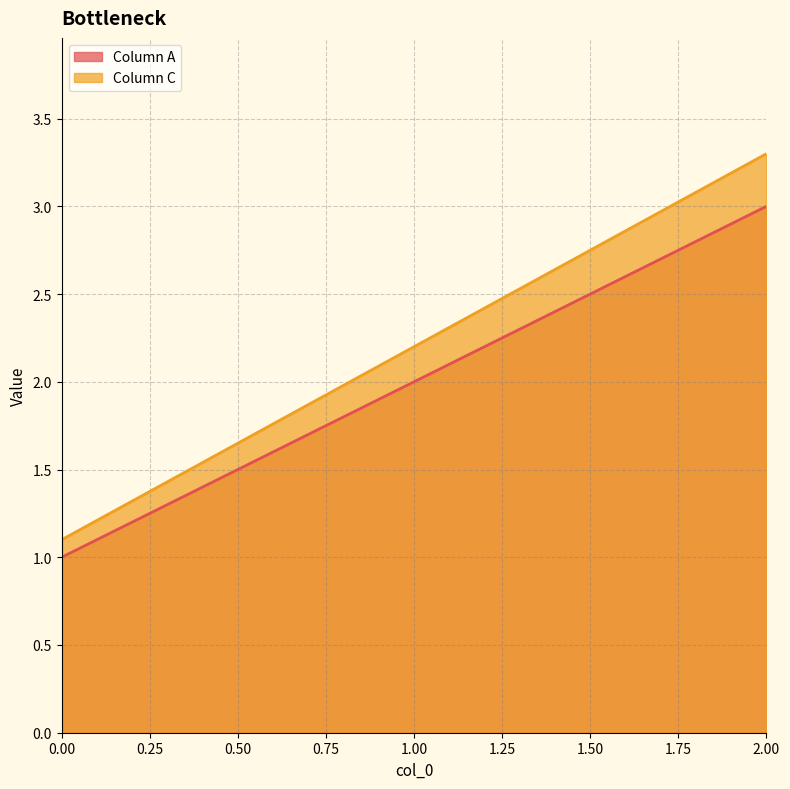

What is the value of the Column A point at the 3rd from the left?

3.0